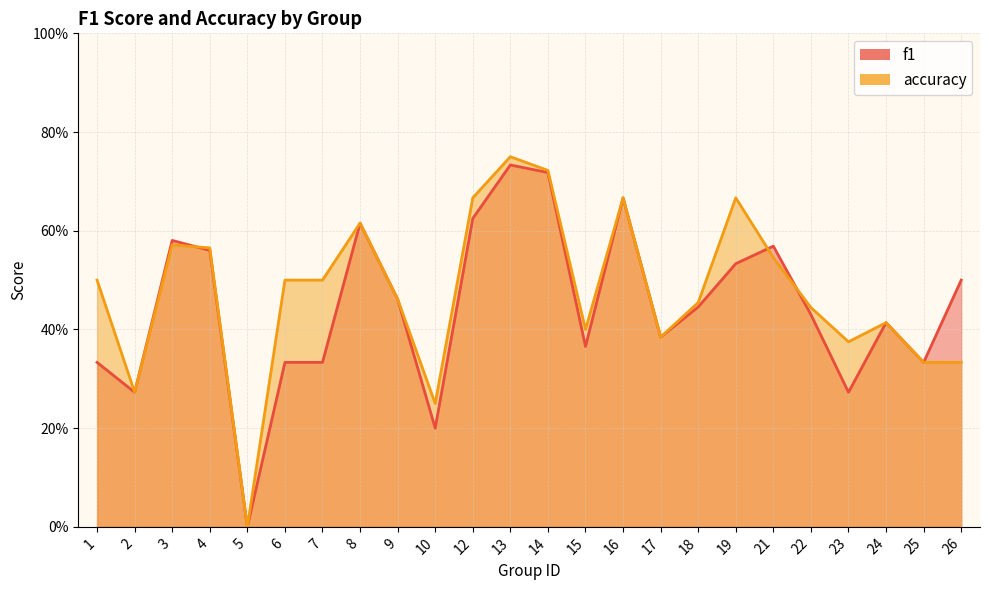

Does the chart display data point markers on the line(s)?

No